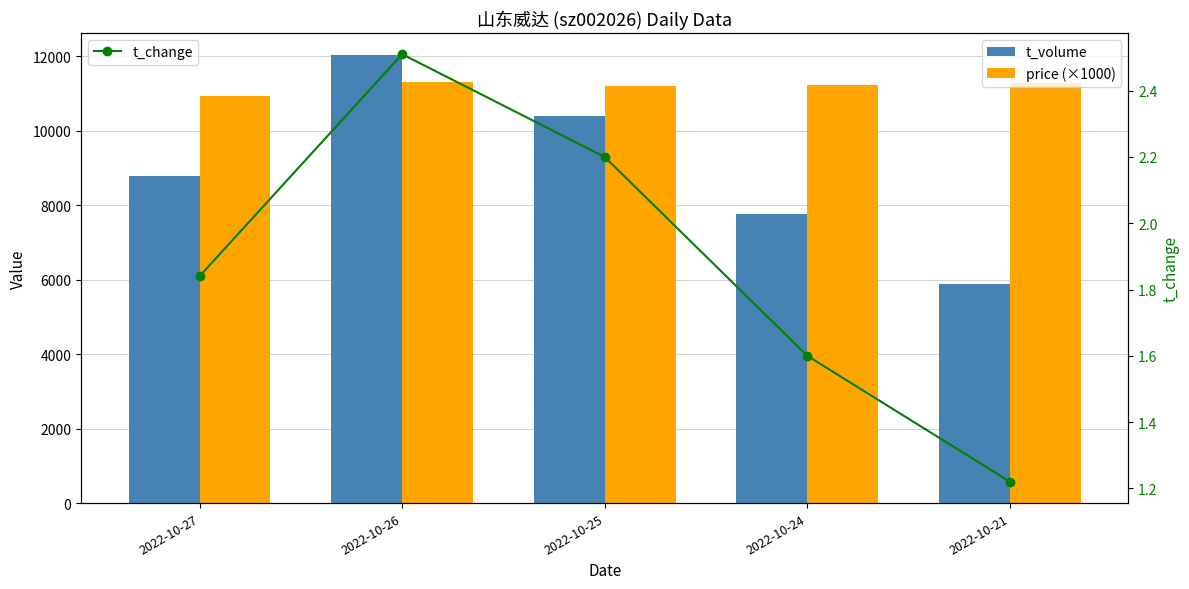

How many categories are shown in the chart?

5